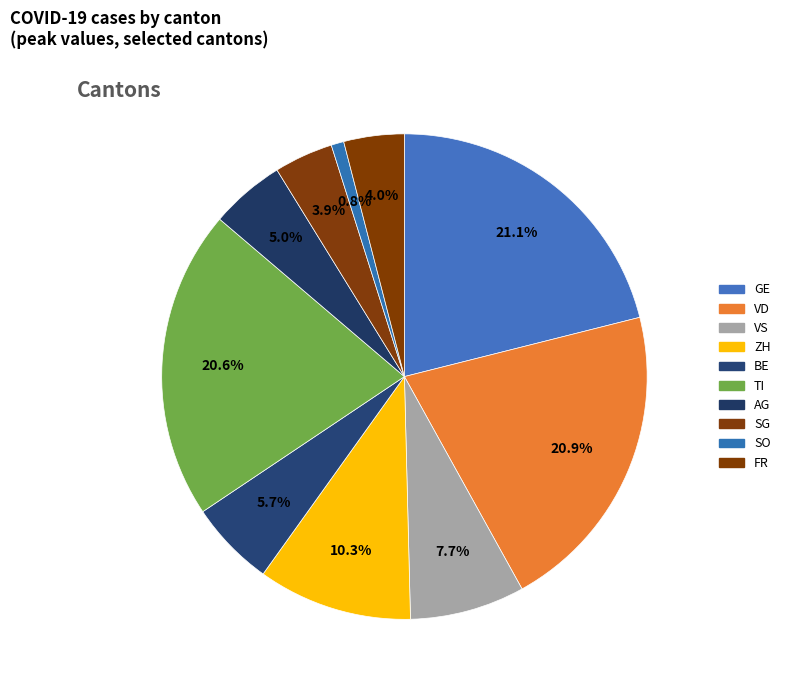

True or false: VS accounts for 1% of the total.

False